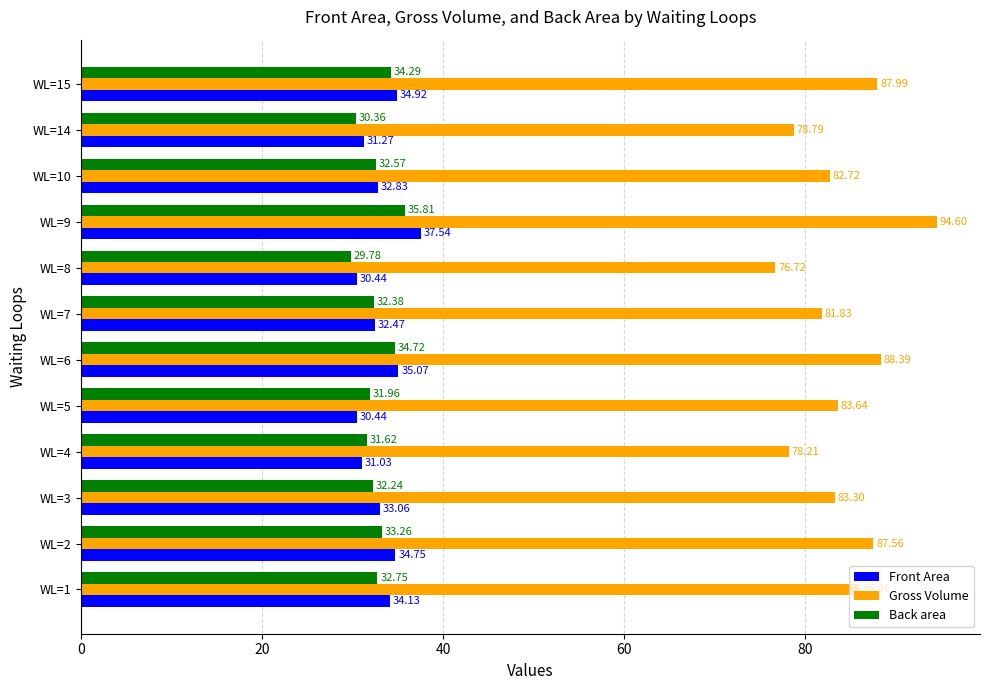

List the labels in order of Gross Volume value, smallest first.

WL=8, WL=4, WL=14, WL=7, WL=10, WL=3, WL=5, WL=1, WL=2, WL=15, WL=6, WL=9